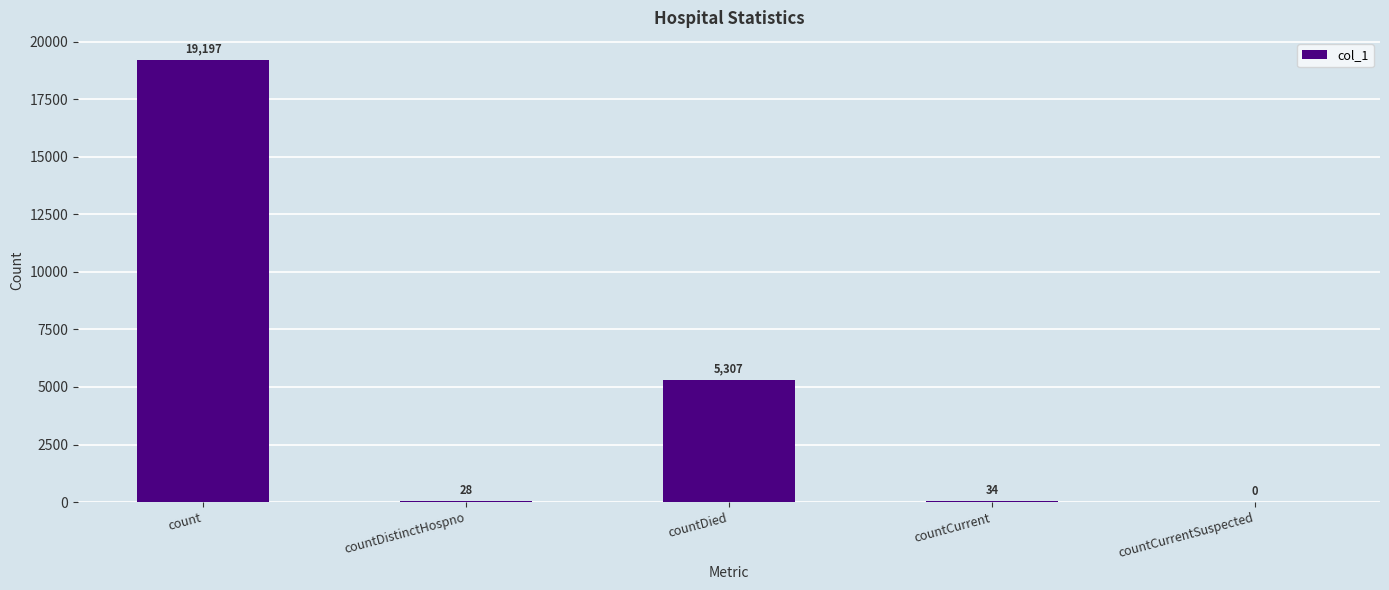

Are the bars horizontal?

No